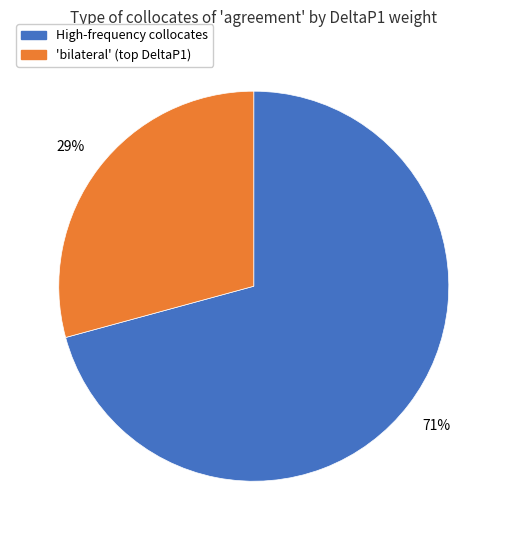

To the nearest percent, what is the difference between the largest and smallest slice percentages?

42%